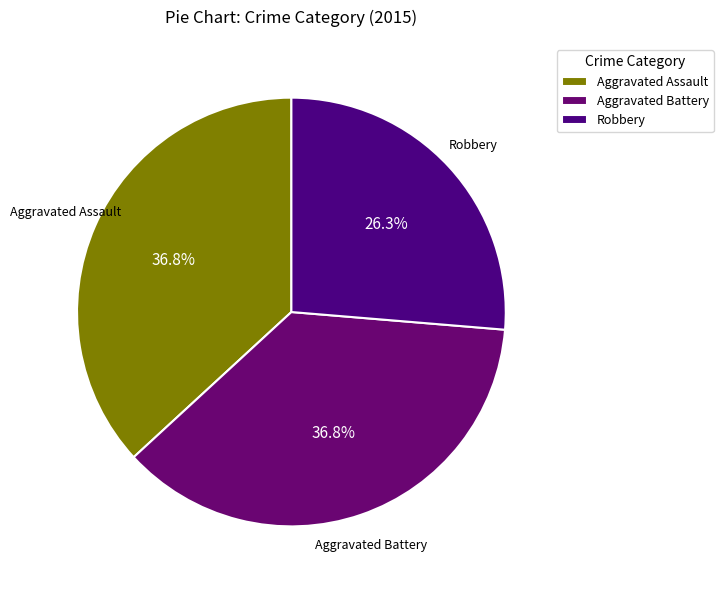

To the nearest percent, what is the average slice percentage?

33%